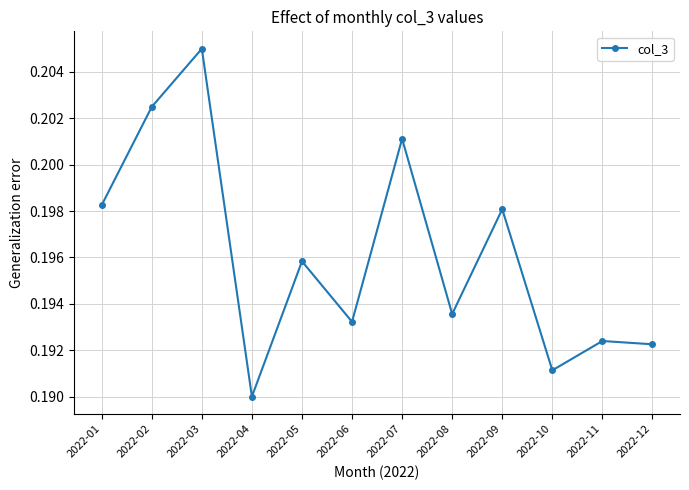

How many points are lower than both their immediate neighbors (excluding endpoints)?

4